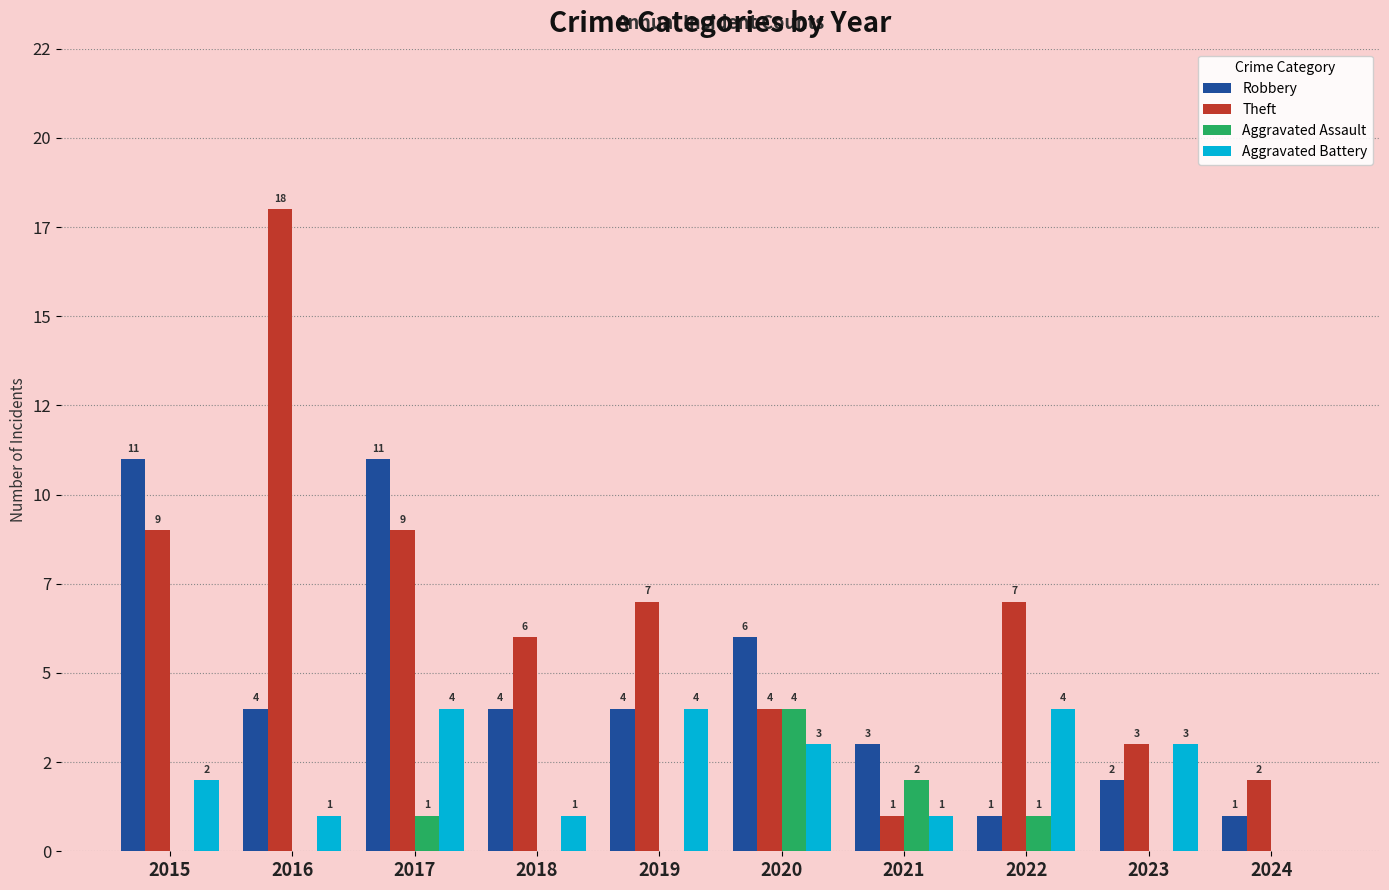

What are all the series names shown in the legend?

Robbery, Theft, Aggravated Assault, Aggravated Battery